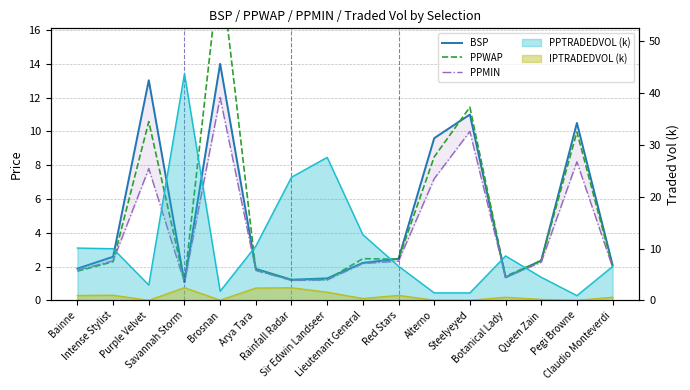

Is it true that BSP equals 0.6 at Sir Edwin Landseer?

False